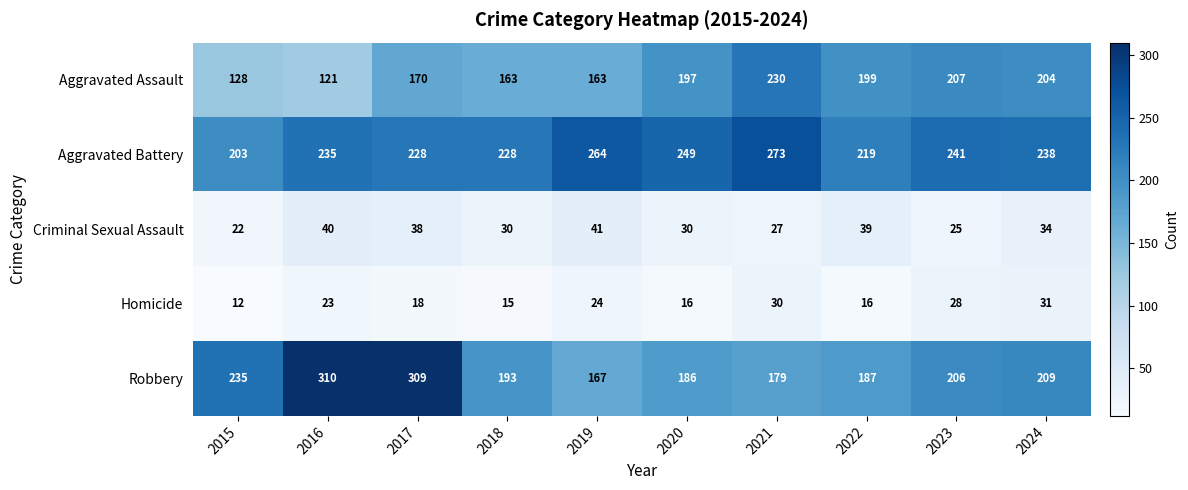

Which series has the widest spread of values?

Robbery